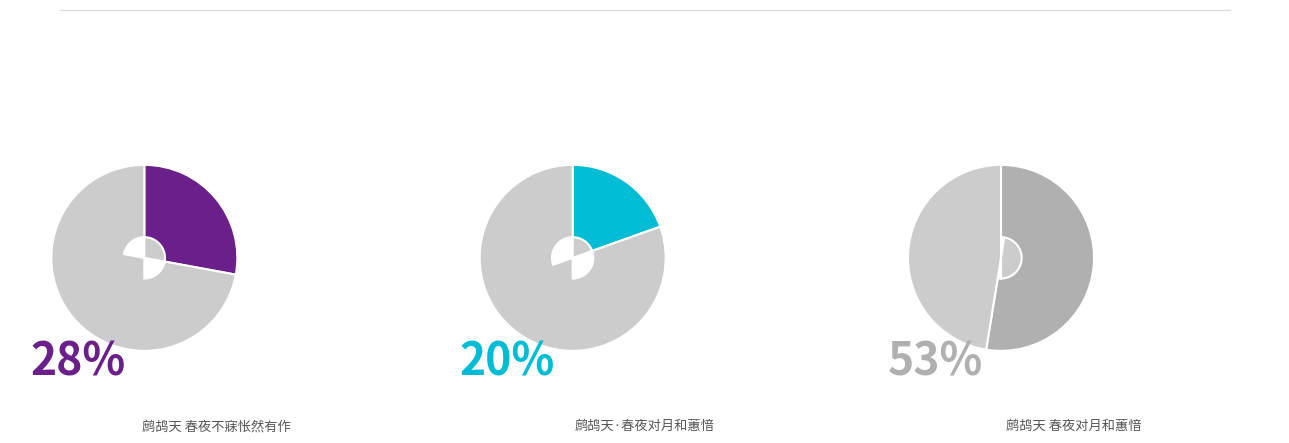

Does 鹧鸪天 春夜对月和蕙愔 account for over 50% of the chart?

Yes